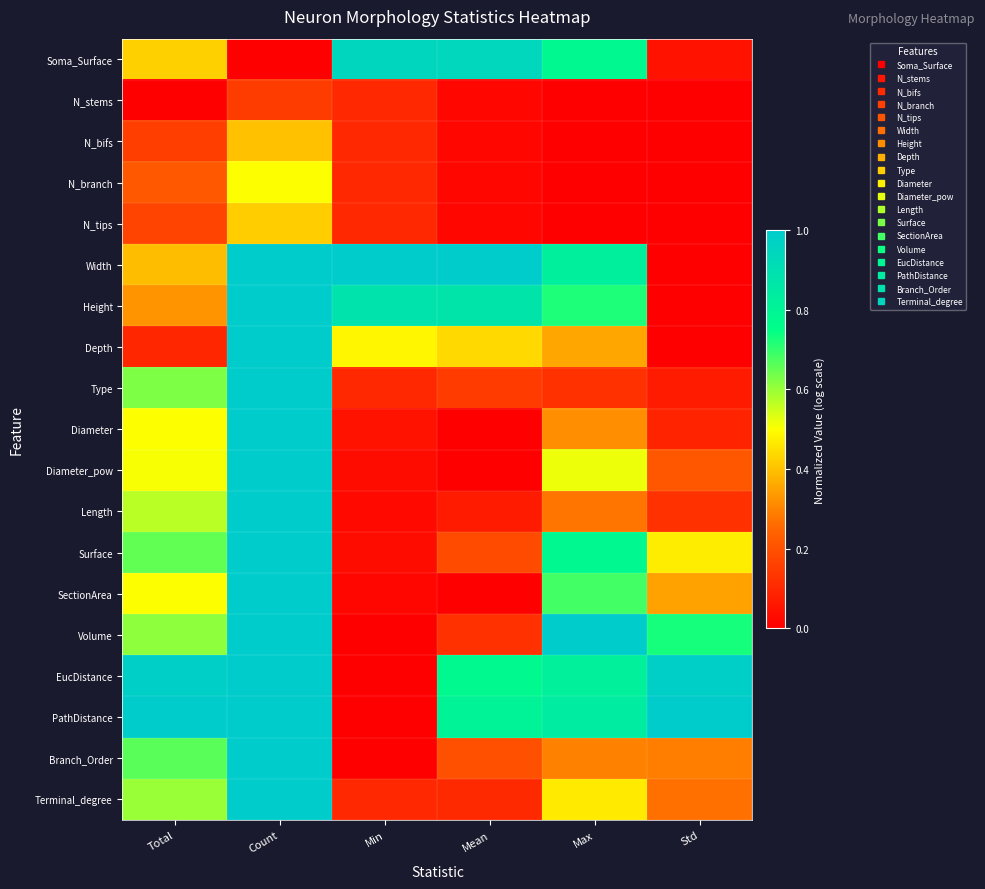

What is the total value across all series at Std?

4.6